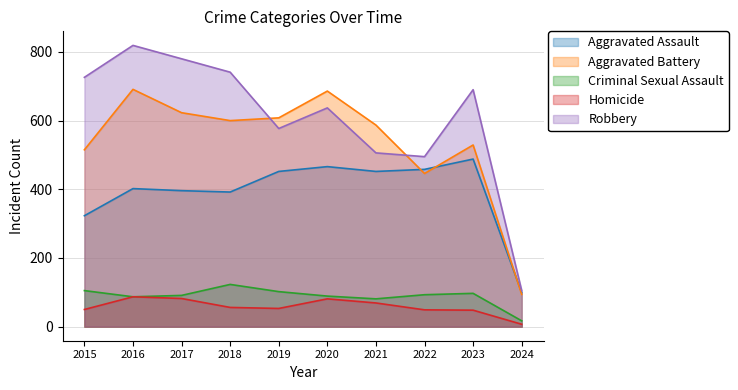

What is the sum of all Aggravated Assault values?

3928